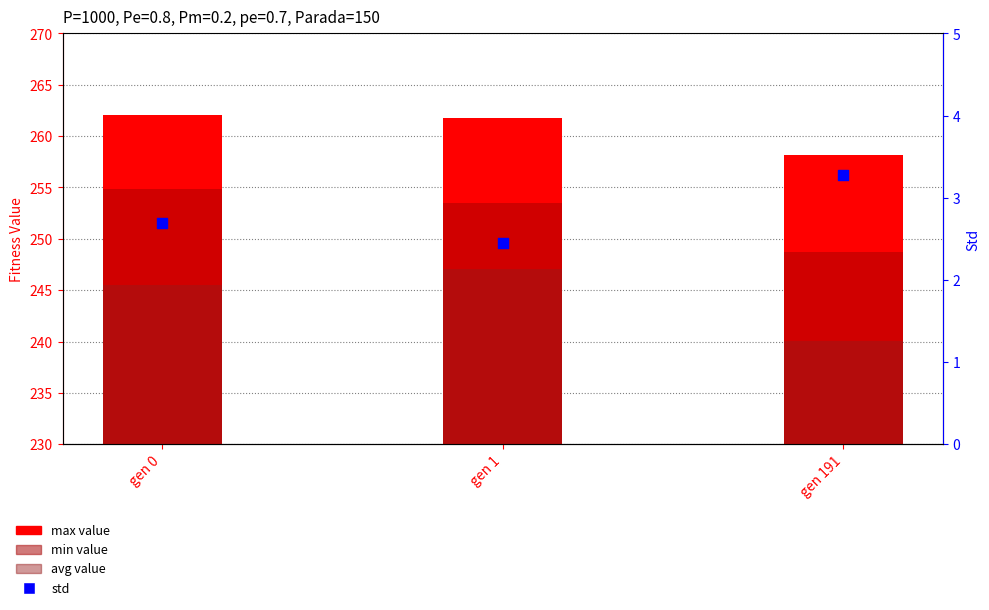

What are all the series names shown in the legend?

max, min, avg, std